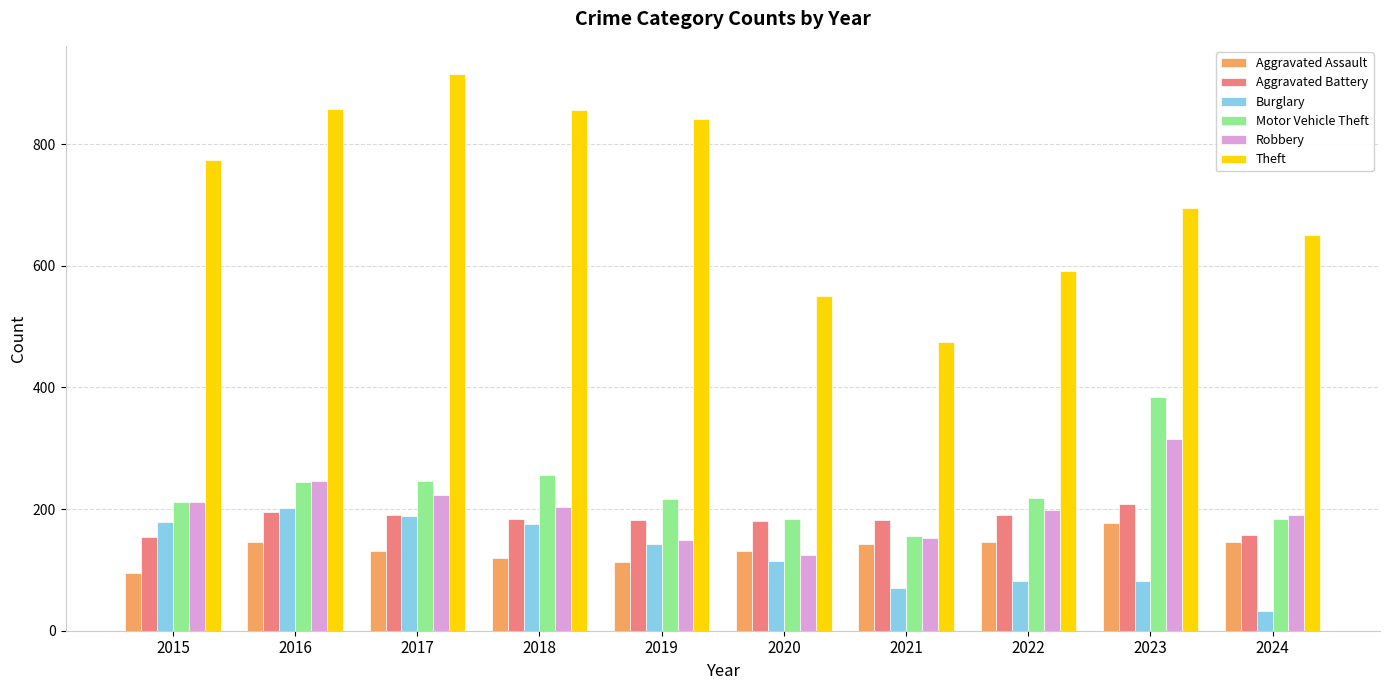

Which series changed the most between 2015 and 2023?

Motor Vehicle Theft